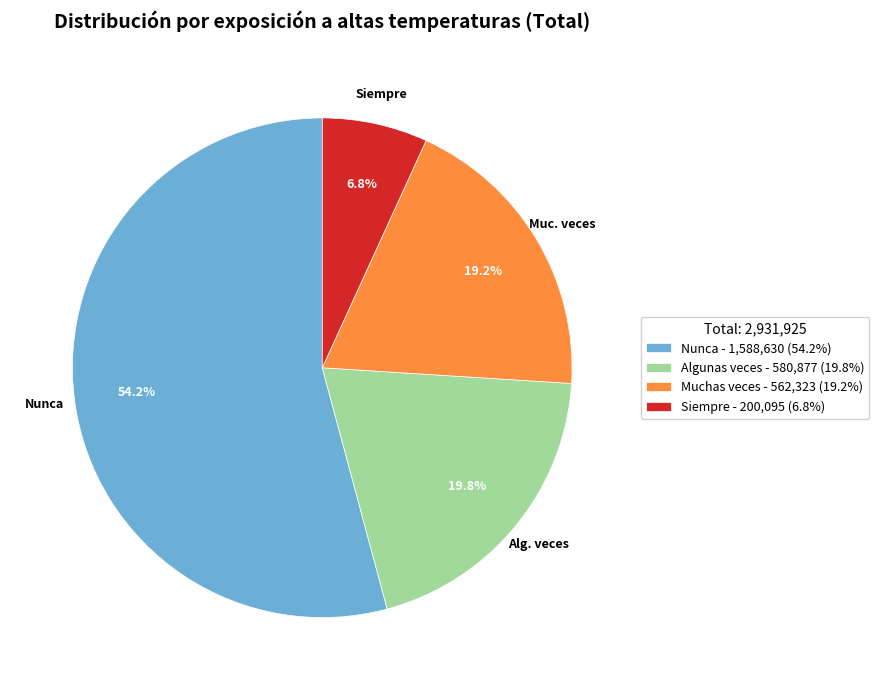

How much of the chart is everything except Siempre?

93.2%